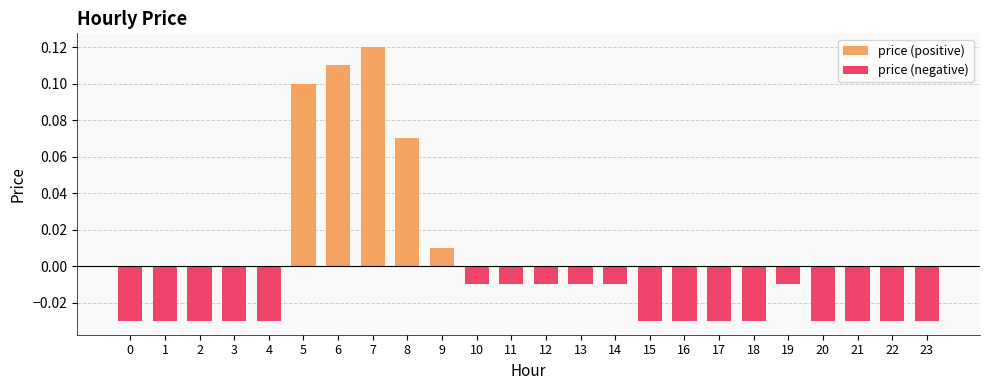

Is it true that price (negative) equals -0.0 at 2?

True